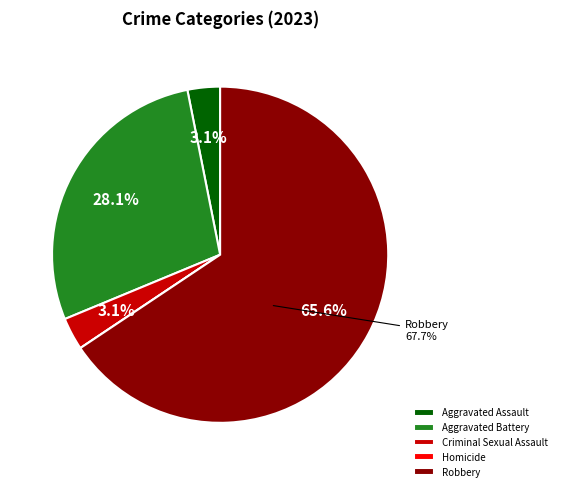

What percentage is the Robbery slice, to the nearest percent?

66%